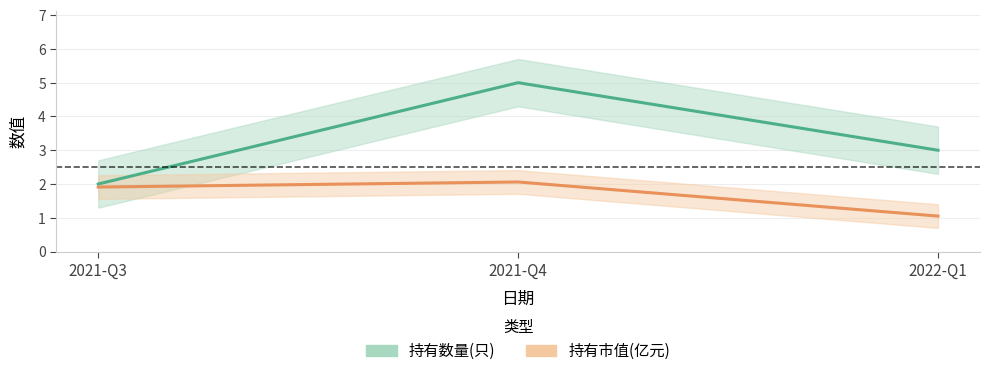

How many 持有数量(只) values are between 2 and 5?

3